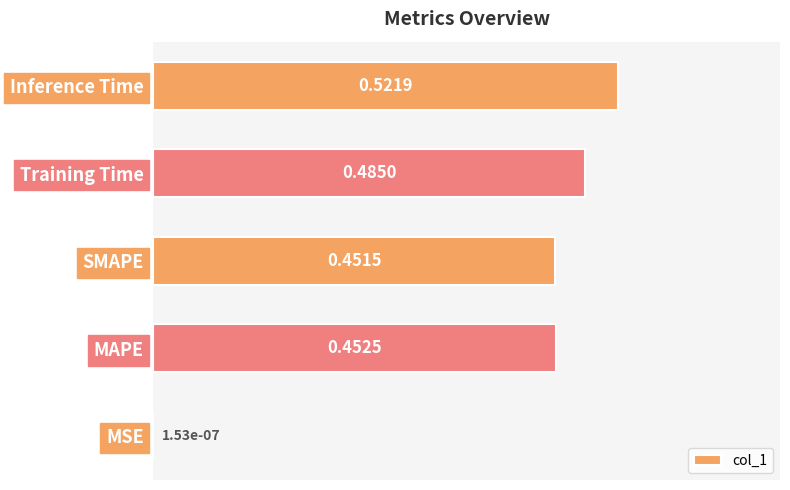

What is the sum of all values?

1.9